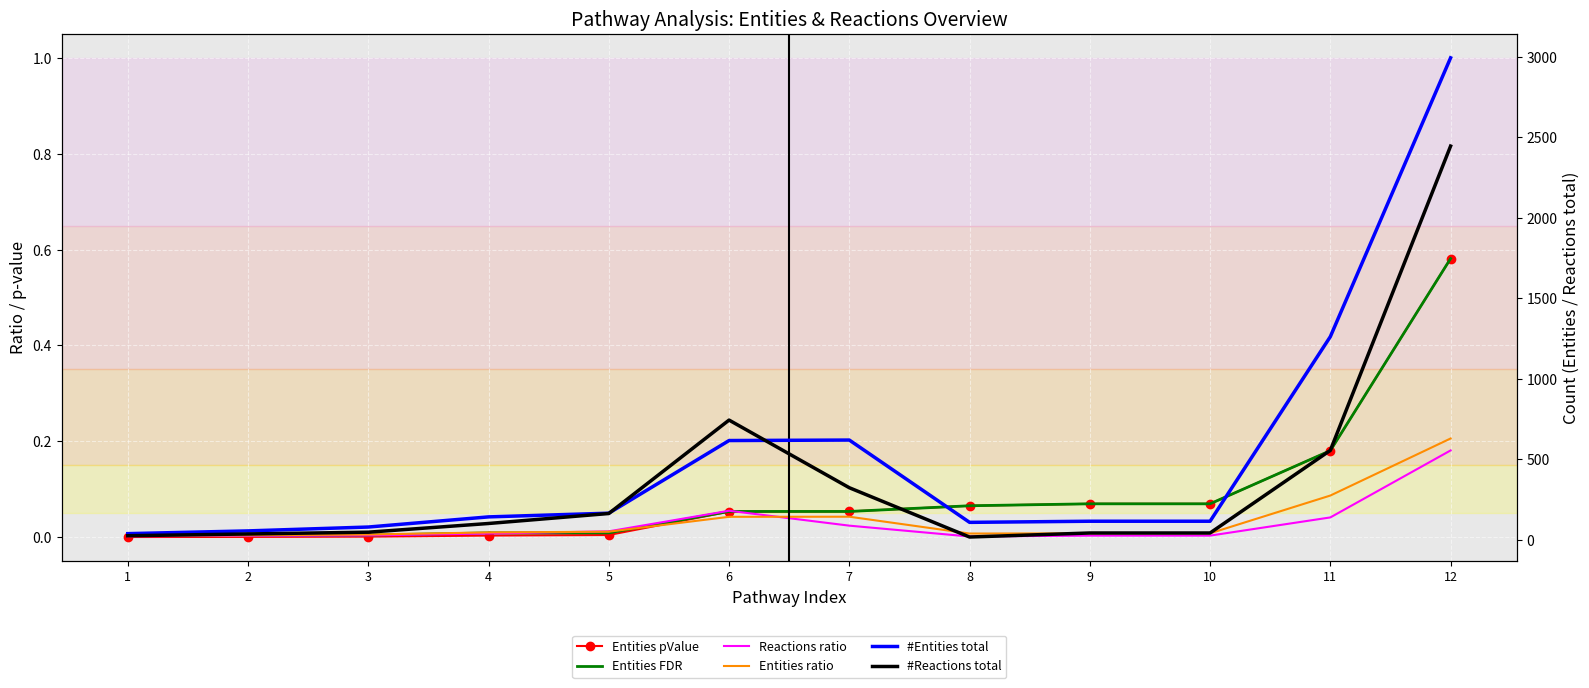

What is the value of the #Reactions total point at the 7th from the left?

324.0